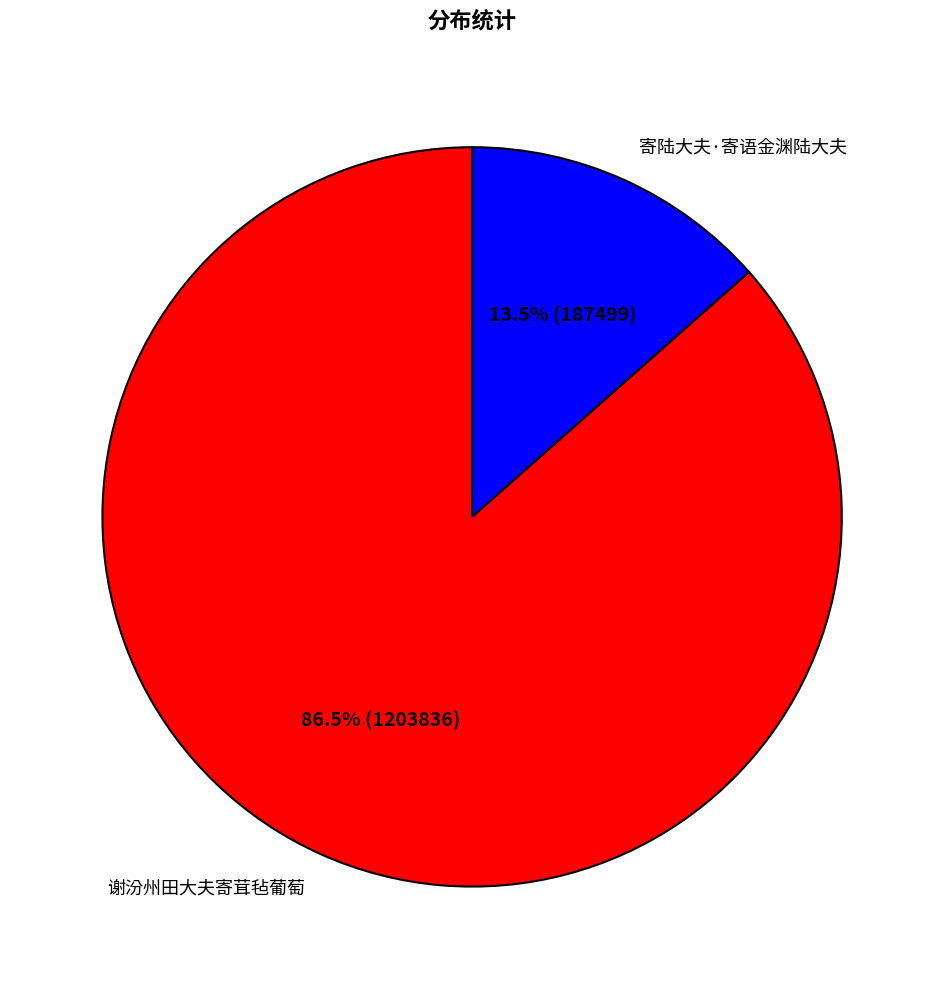

Which category has the smallest portion of the pie?

寄陆大夫·寄语金渊陆大夫